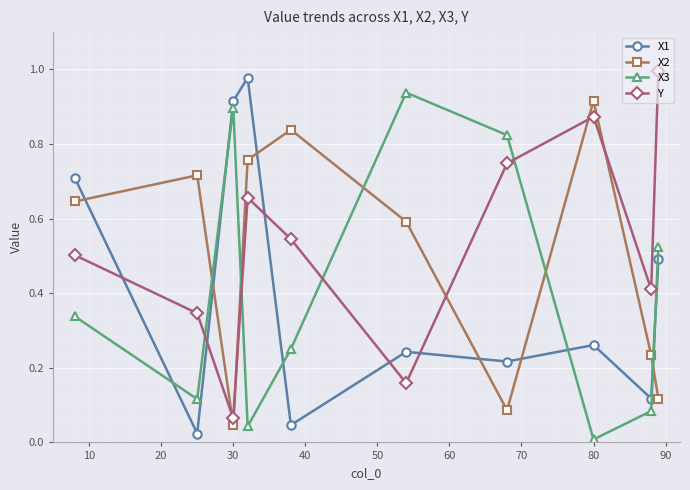

True or false: X1 has more than 1 points higher than both neighbors.

True